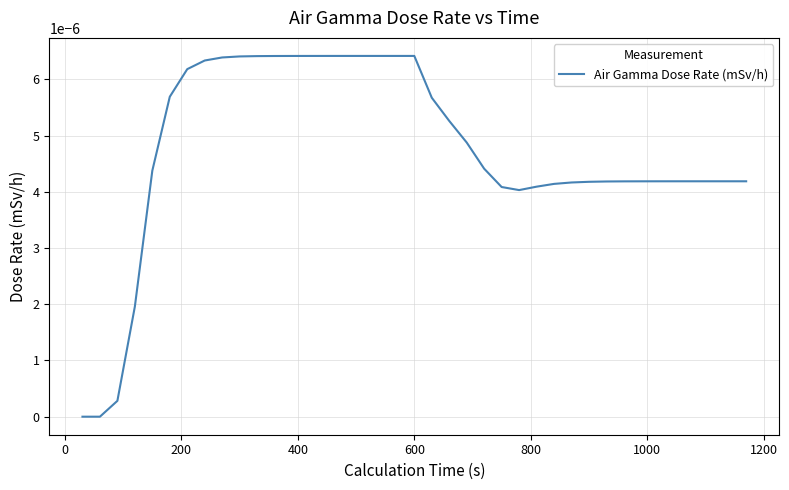

Does the chart display data point markers on the line(s)?

No